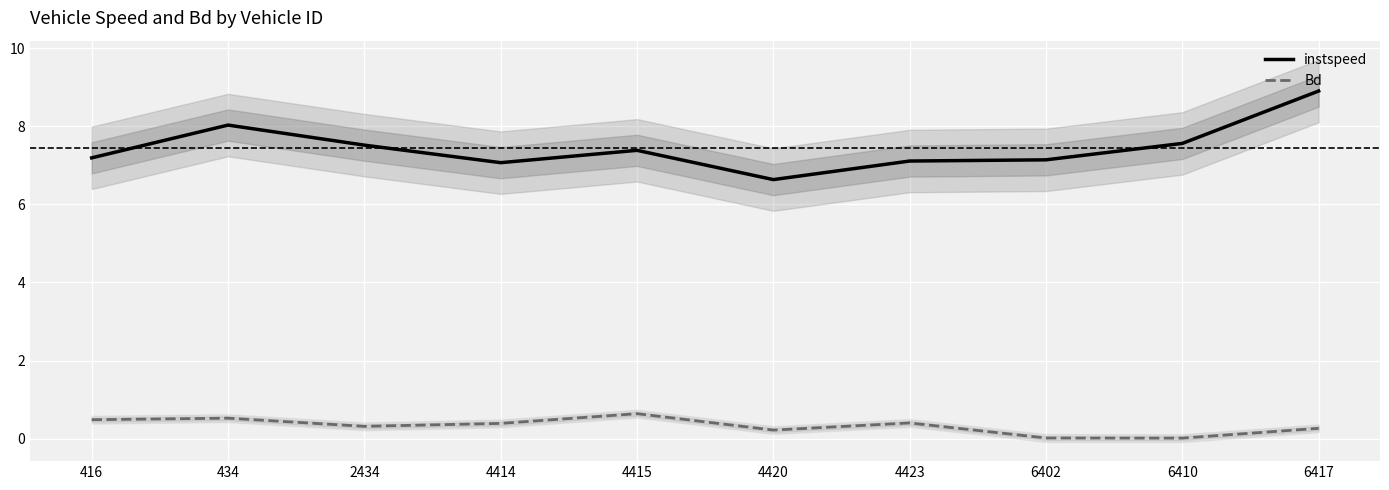

How many lines are shown in the chart?

2